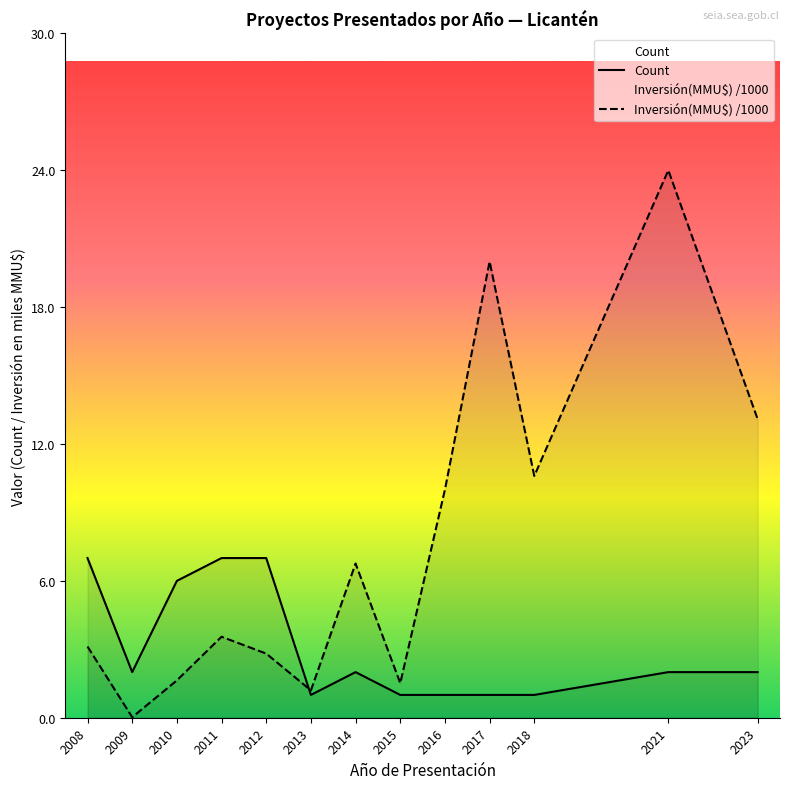

True or false: Count has more than 2 points higher than both neighbors.

False